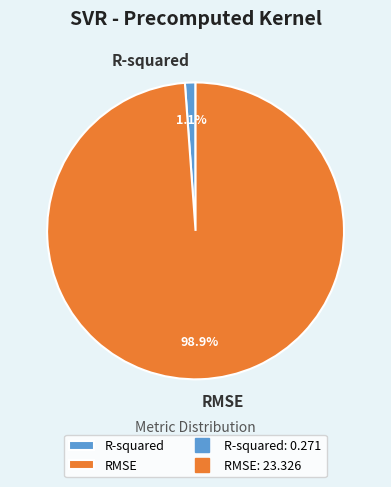

How many segments does this pie chart have?

2